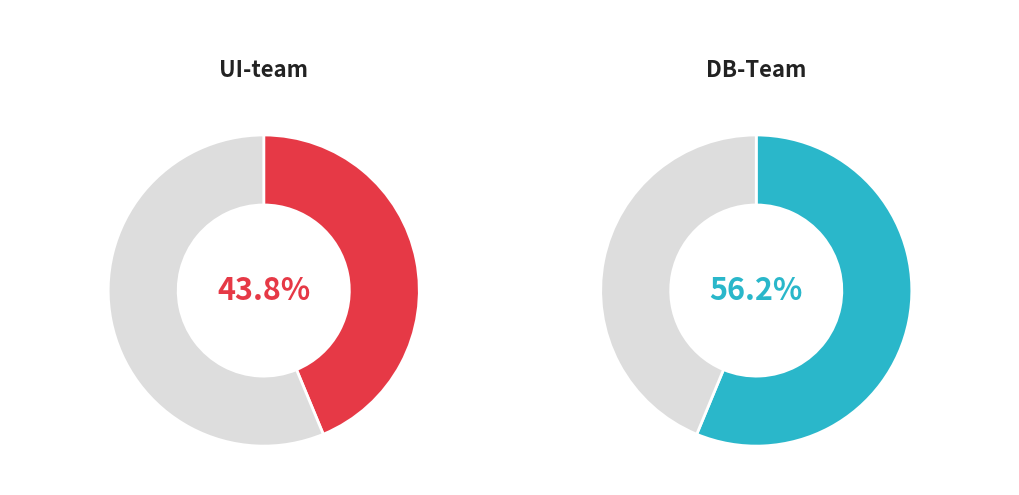

To the nearest percent, what percentage of the pie is UI-team?

44%